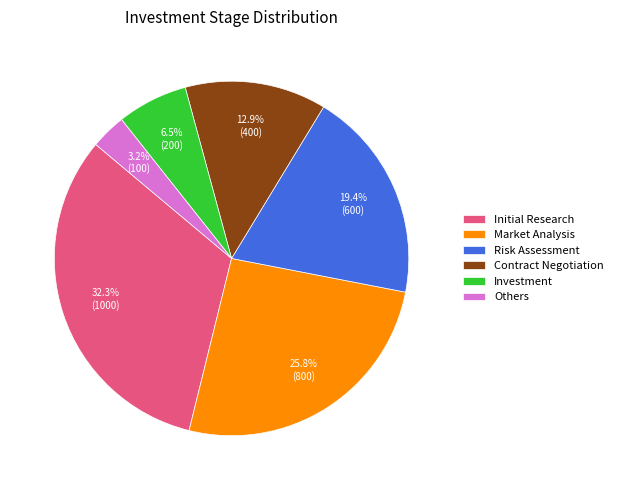

Approximately how many times larger is the value at Others compared to Market Analysis?

0.1